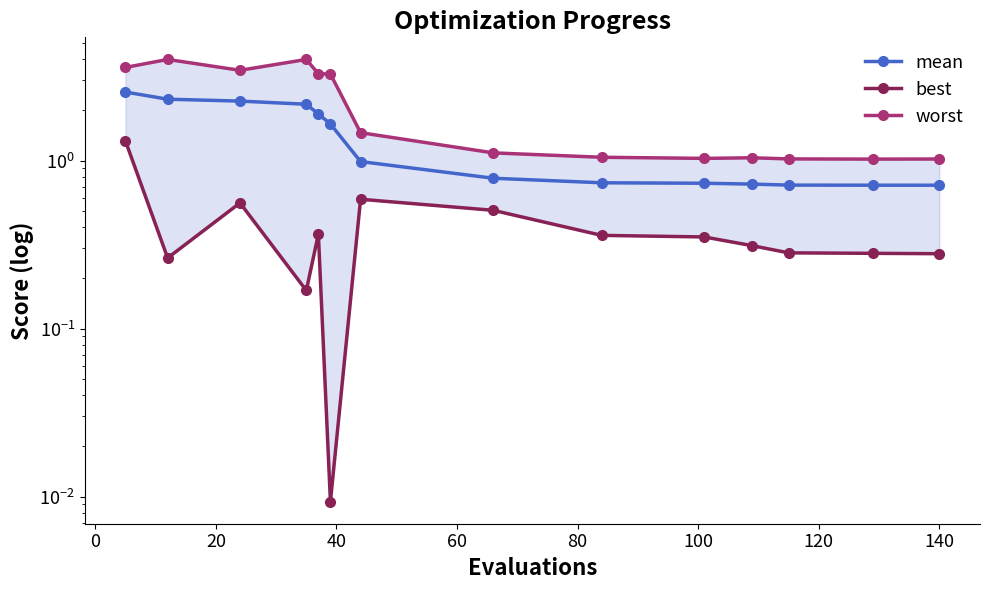

Reading left to right, transcribe all the data shown in this chart.

mean: 2.6	2.3	2.3	2.2	1.9	1.7	1.0	0.8	0.7	0.7	0.7	0.7	0.7	0.7
best: 1.3	0.3	0.6	0.2	0.4	0.0	0.6	0.5	0.4	0.4	0.3	0.3	0.3	0.3
worst: 3.6	4.0	3.4	4.0	3.3	3.3	1.5	1.1	1.0	1.0	1.0	1.0	1.0	1.0